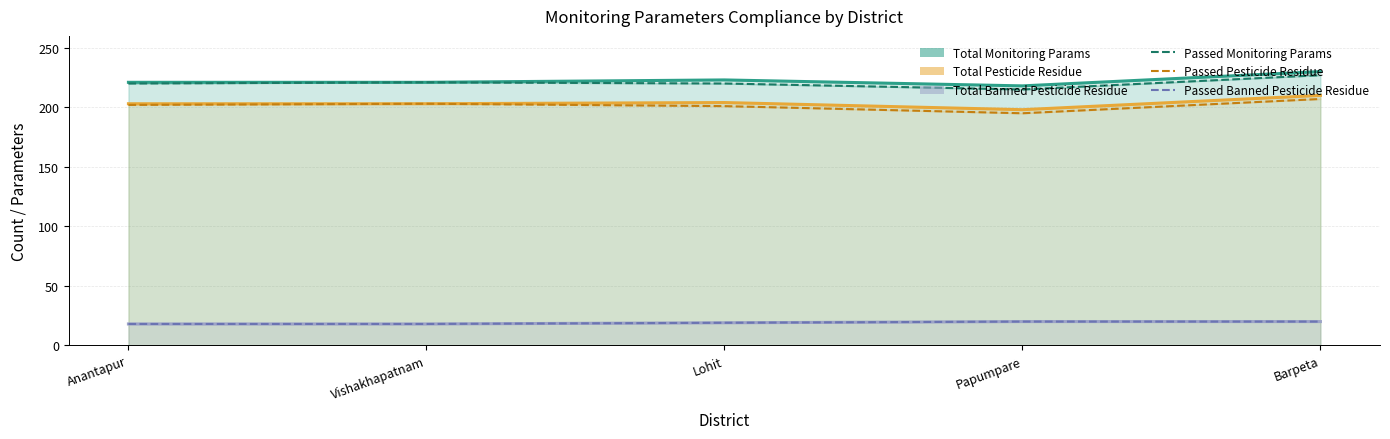

What position from the left is Vishakhapatnam?

2